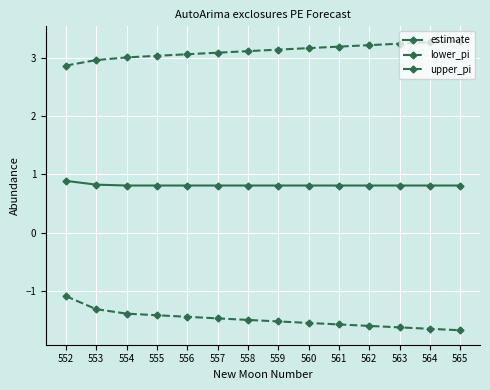

Count the number of data series in this chart.

3